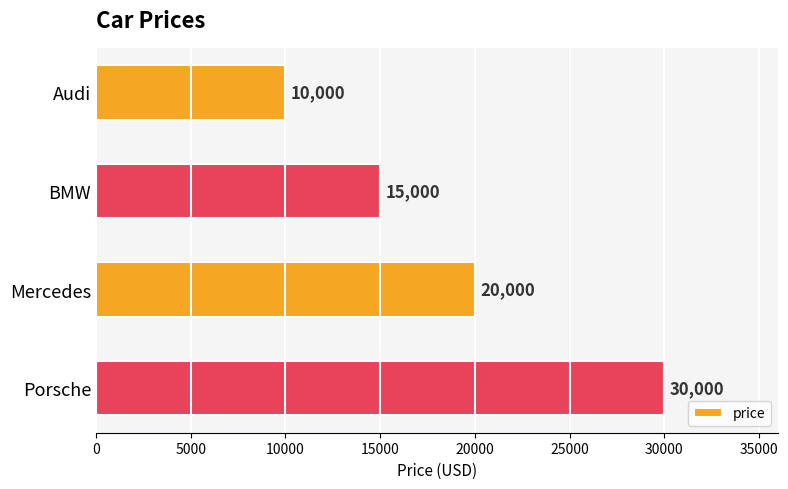

True or false: the data shows 10000 at Audi.

True